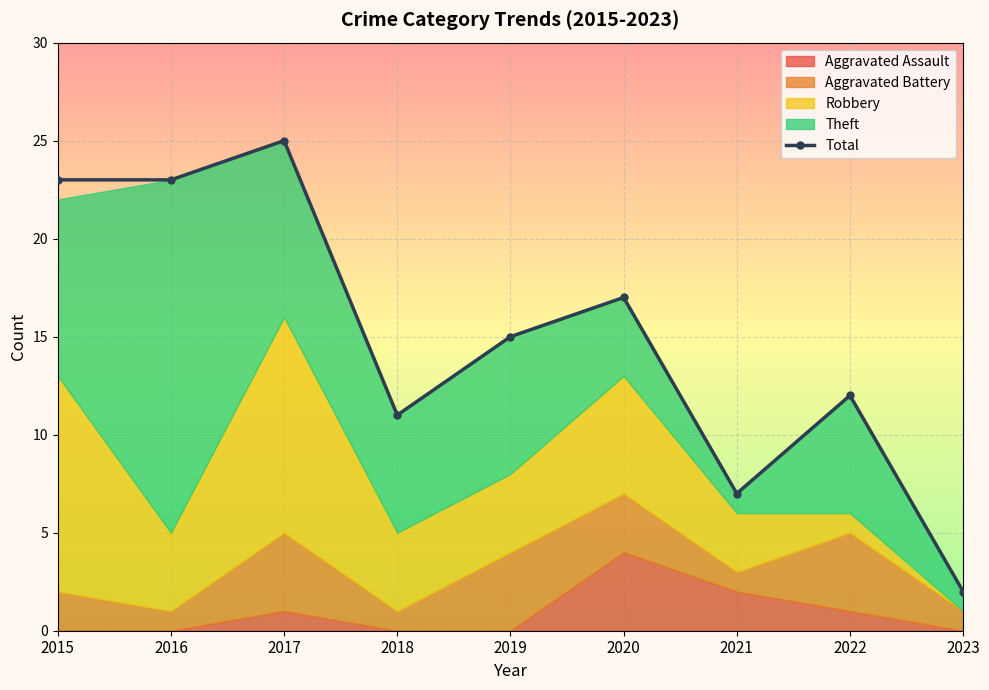

Reading left to right, transcribe all the data shown in this chart.

23	23	25	11	15	17	7	12	2